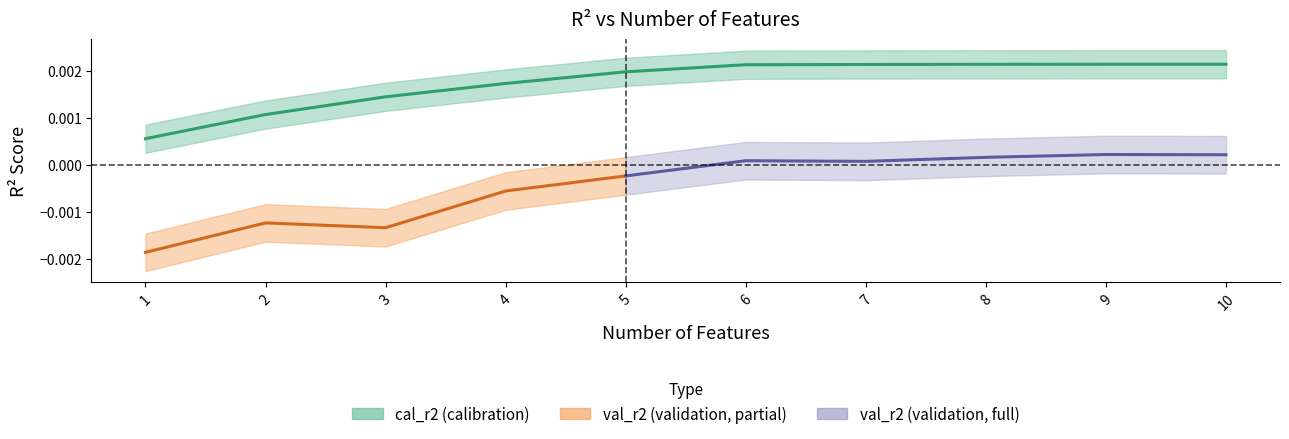

List the labels in order of value, smallest first.

1, 2, 3, 4, 5, 6, 7, 8, 9, 10